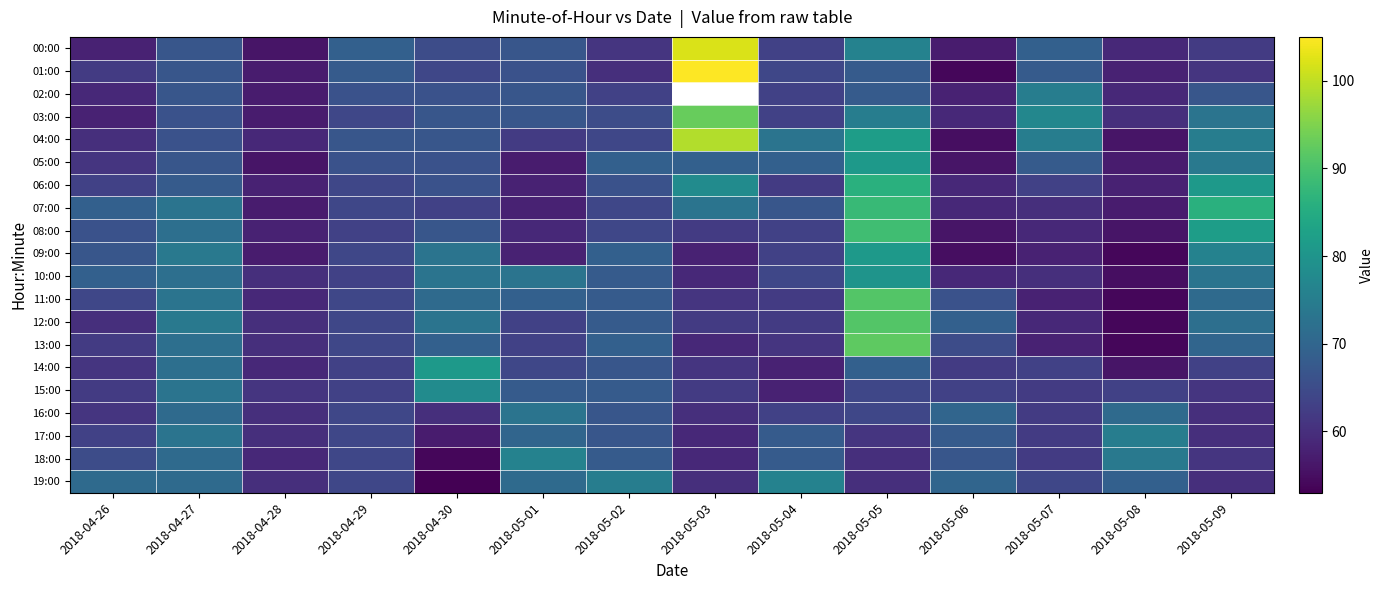

Which label corresponds to the largest value in the chart?

2018-05-03